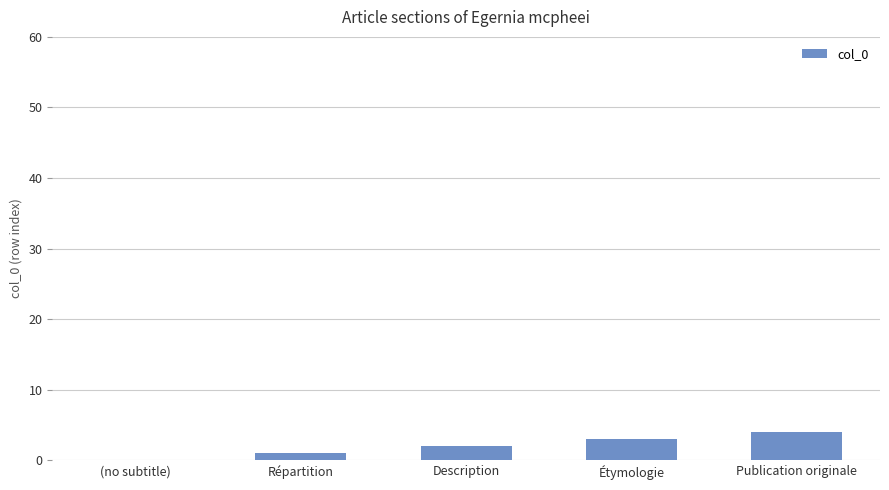

What is the change in value from (no subtitle) to Publication originale?

+4